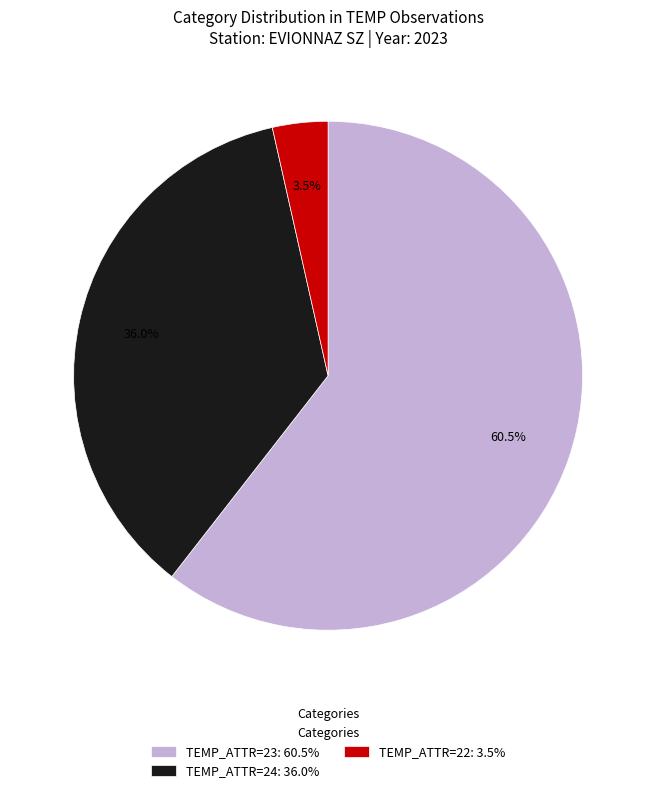

How many slices are in this pie chart?

3